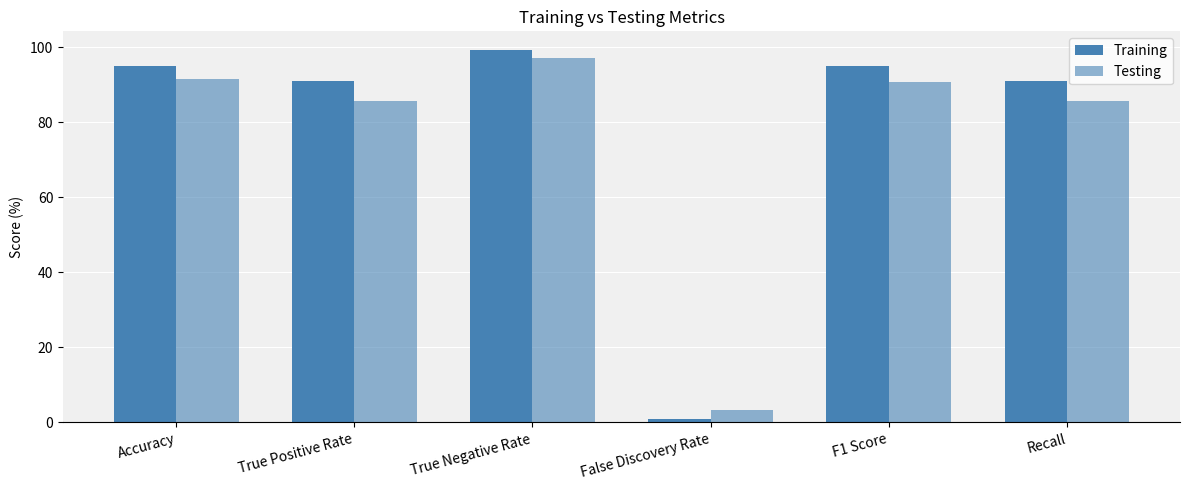

List the labels in order of Testing value, largest first.

True Negative Rate, Accuracy, F1 Score, True Positive Rate, Recall, False Discovery Rate